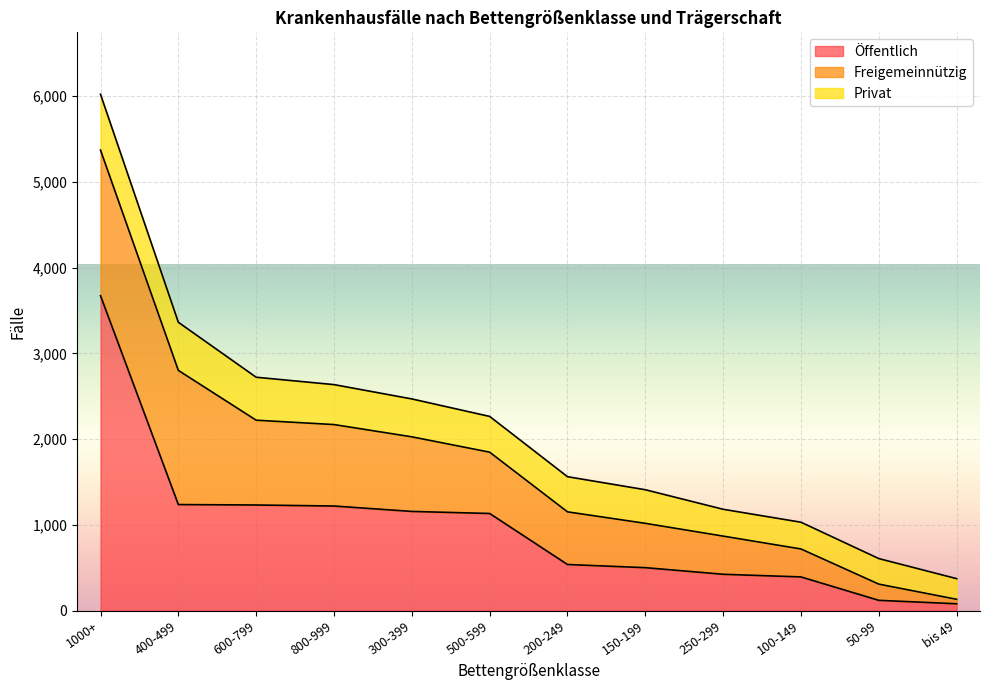

Where do Öffentlich and Freigemeinnützig first cross each other?

1000+ and 400-499